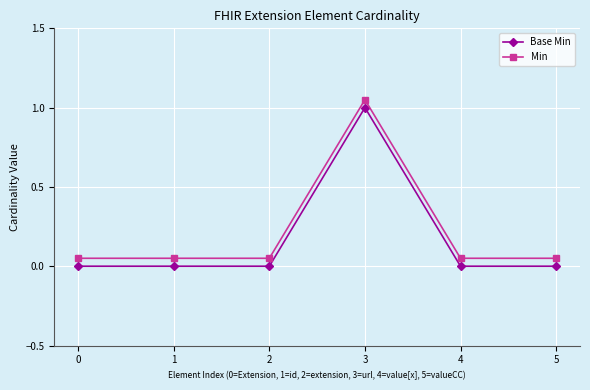

Is the value of Base Min at 1 greater than the value of Min at 0?

No